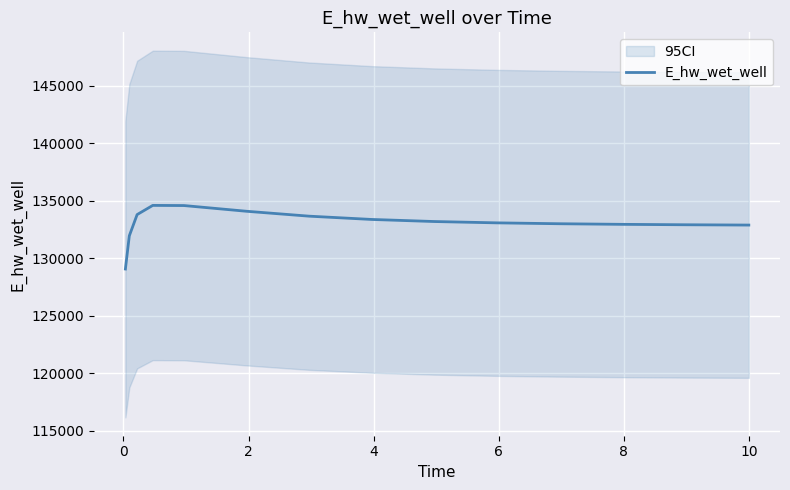

What is the lowest value of the E_hw_wet_well series?

129055.2